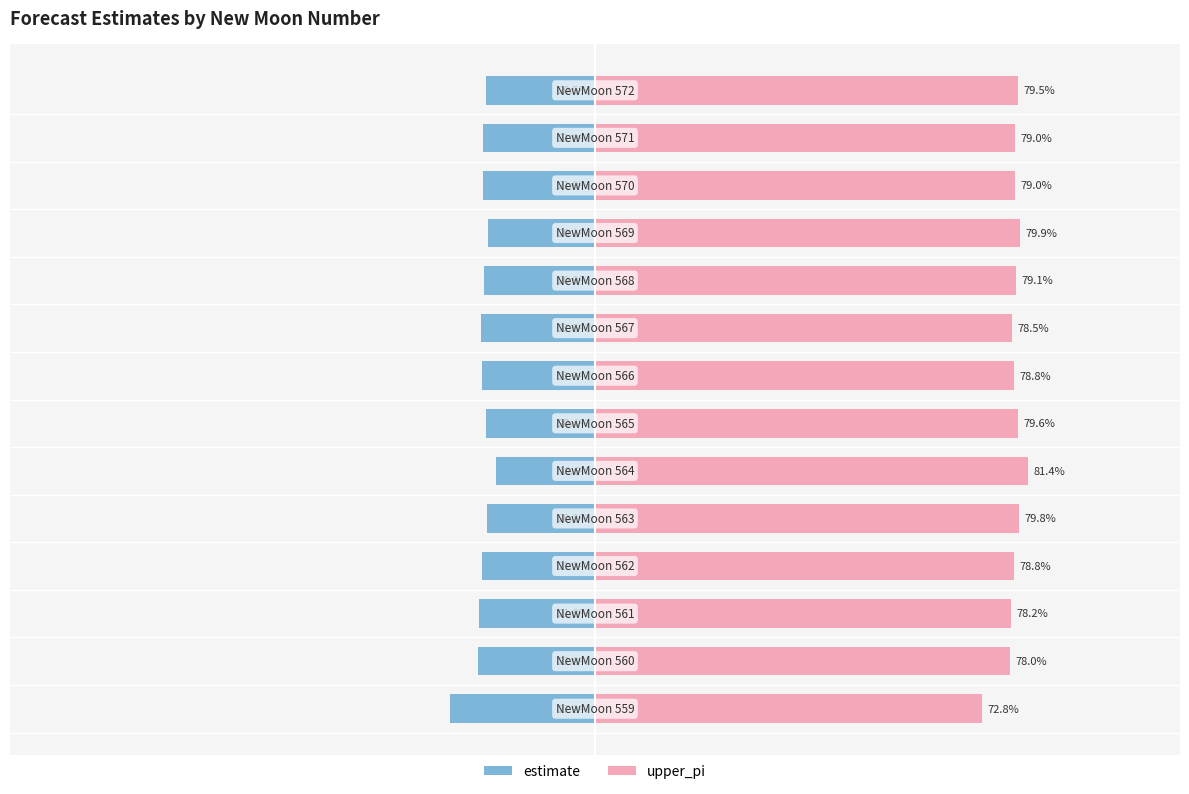

Between 1 and 9, which series saw the biggest shift?

estimate